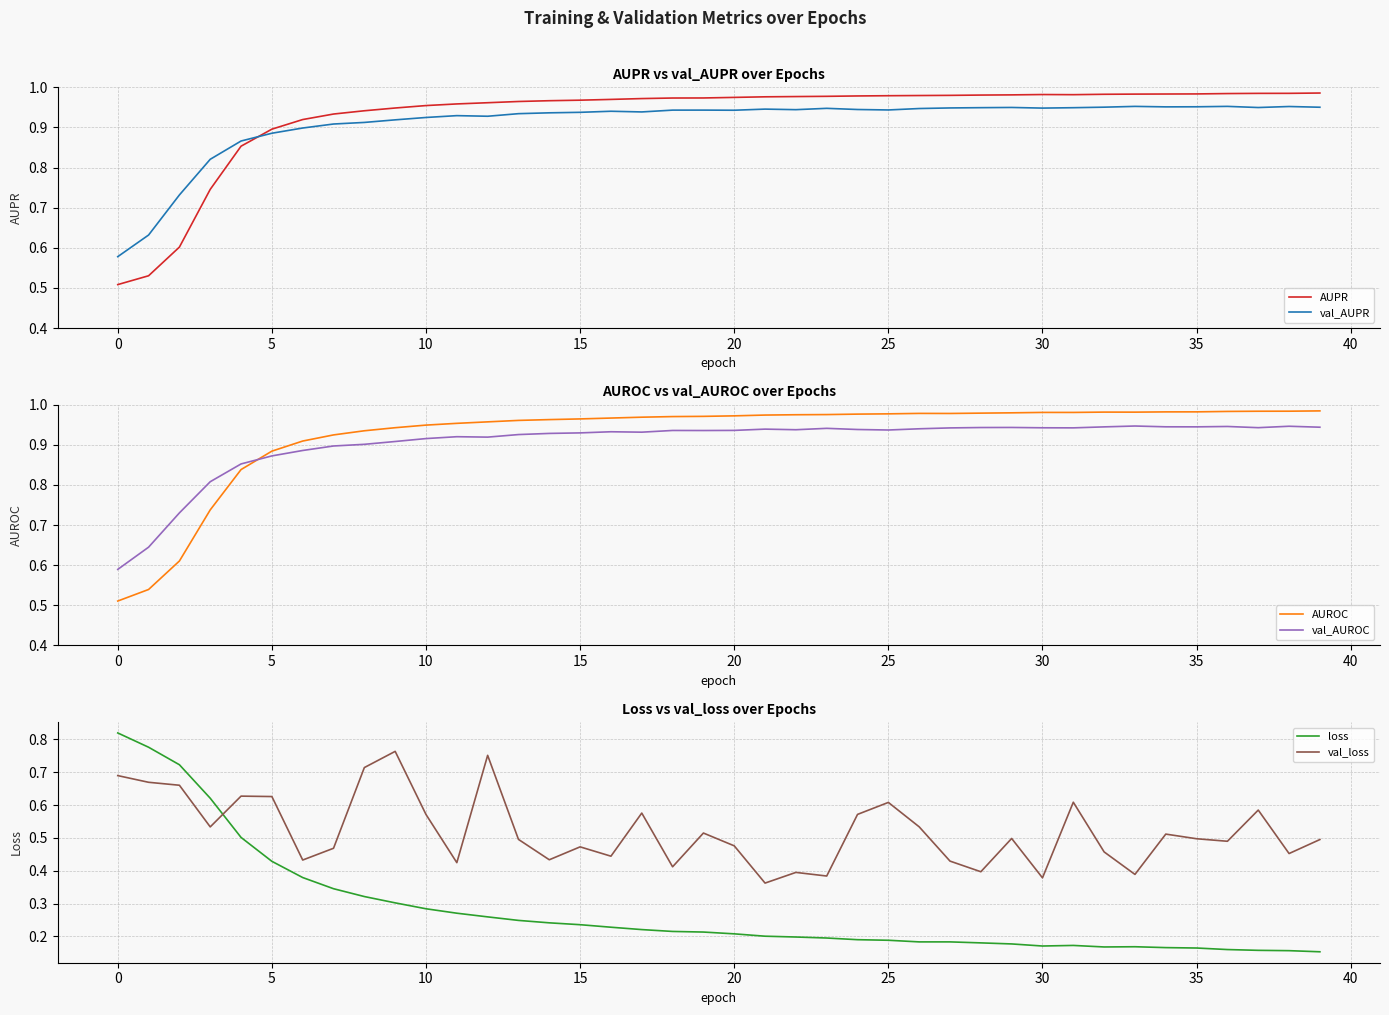

How many times do val_AUPR and AUPR cross each other?

1